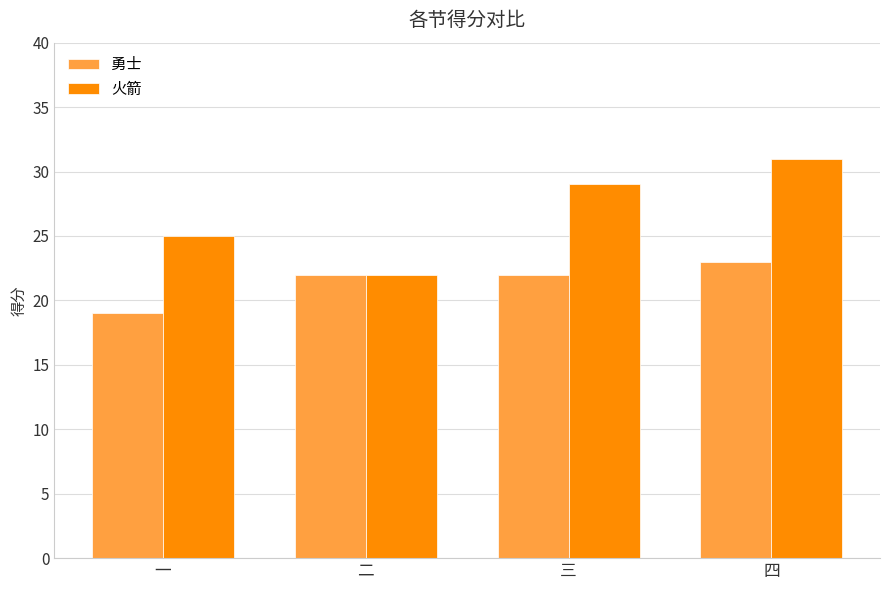

Which series has the largest range (max minus min)?

火箭